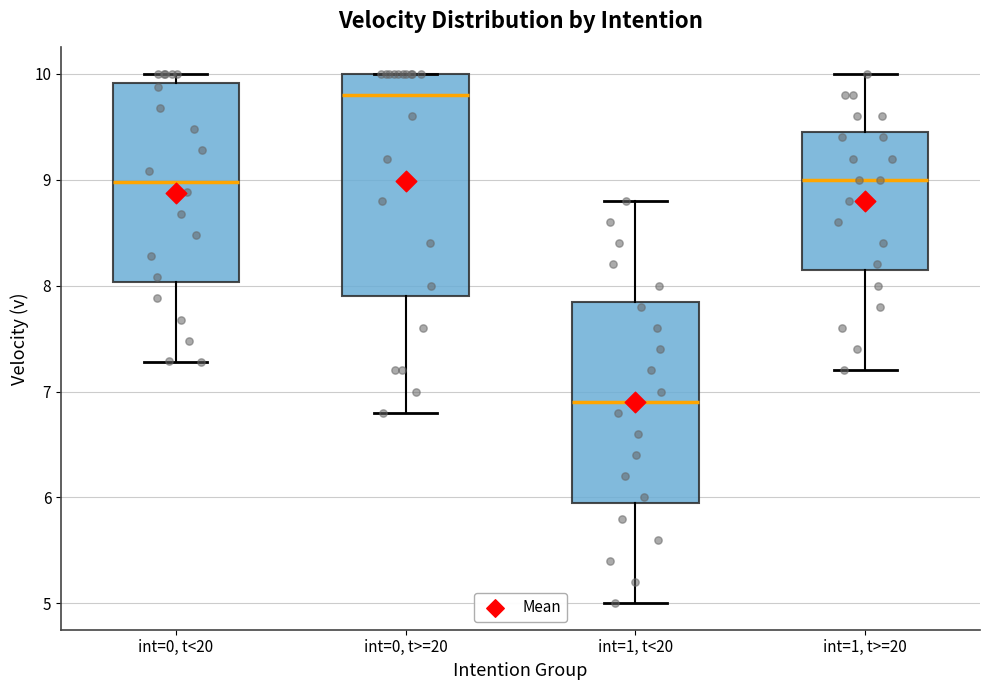

Where is the upper edge of the box for int=0, t>=20 on the y-axis? The values are not printed on the chart, so give them approximately, as read against the axis.

10.0